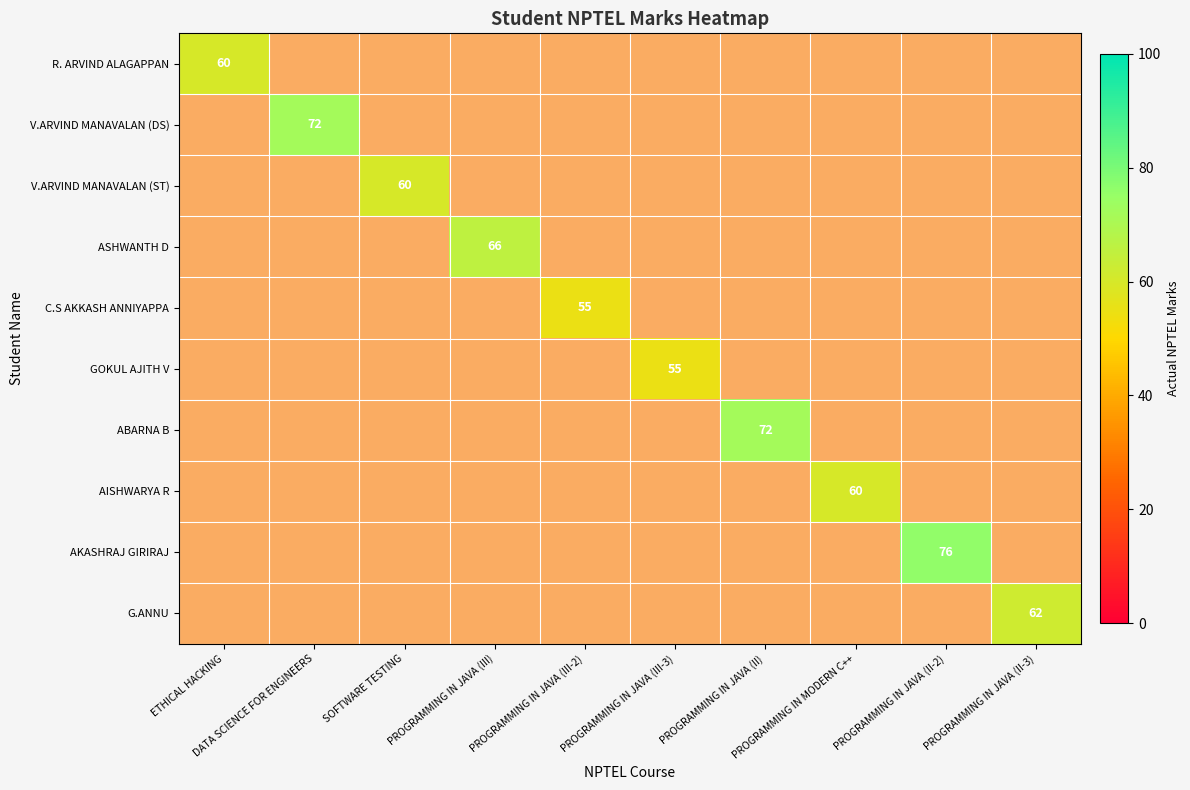

At PROGRAMMING IN JAVA (III-3), list the series in order from largest to smallest.

GOKUL AJITH V, R. ARVIND ALAGAPPAN, V.ARVIND MANAVALAN (DS), V.ARVIND MANAVALAN (ST), ASHWANTH D, C.S AKKASH ANNIYAPPA, ABARNA B, AISHWARYA R, AKASHRAJ GIRIRAJ, G.ANNU